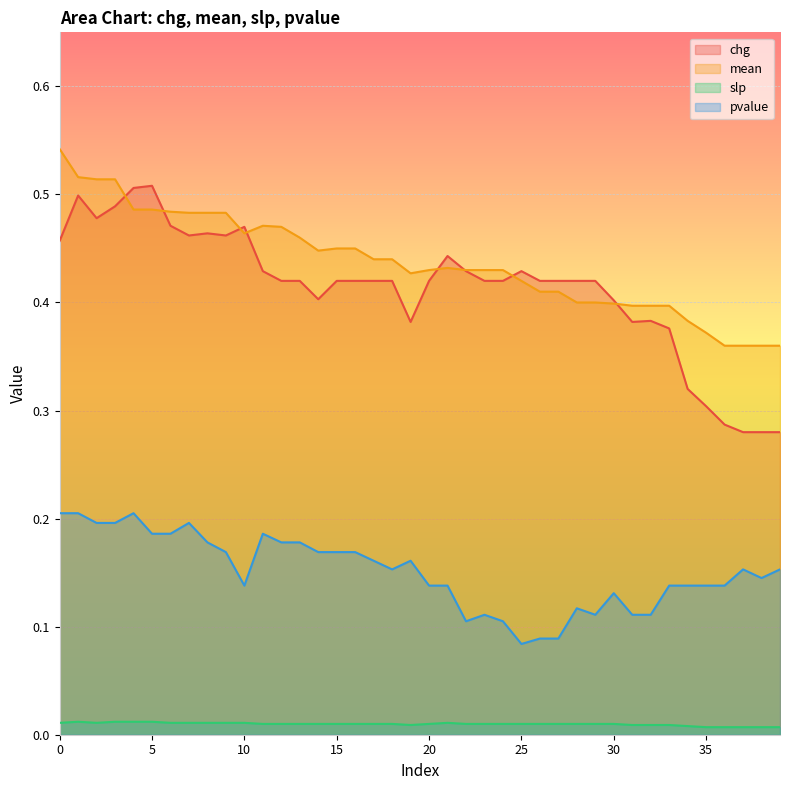

What is the value of the chg point at the 9th from the left?

0.5